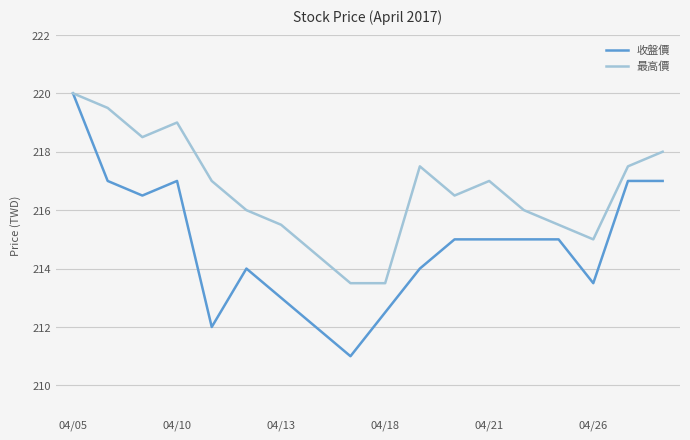

Which series has the largest total across all categories?

最高價